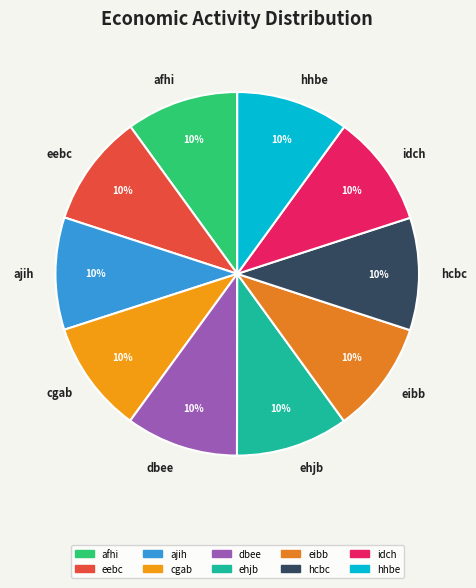

Approximately how many times larger is the value at eibb compared to hhbe?

1.0